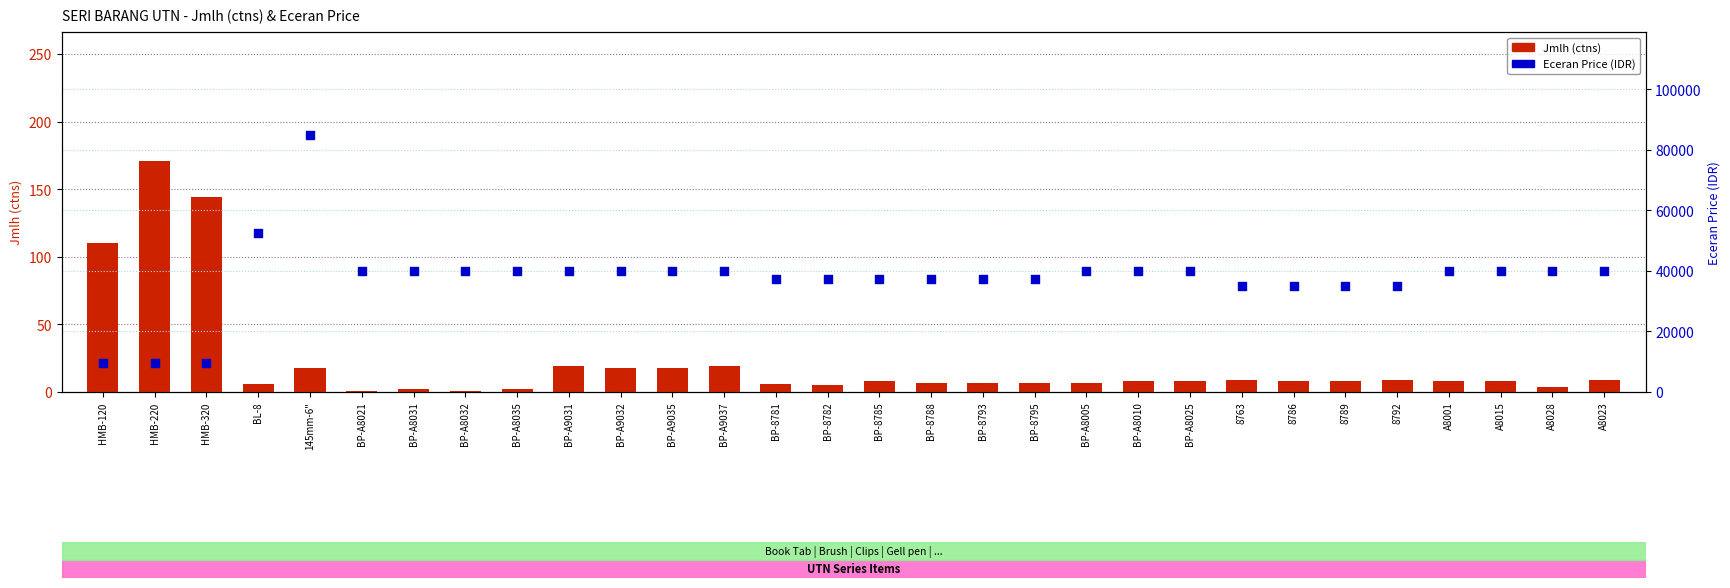

Which series has the largest Y range (max minus min)?

Eceran Price (IDR)